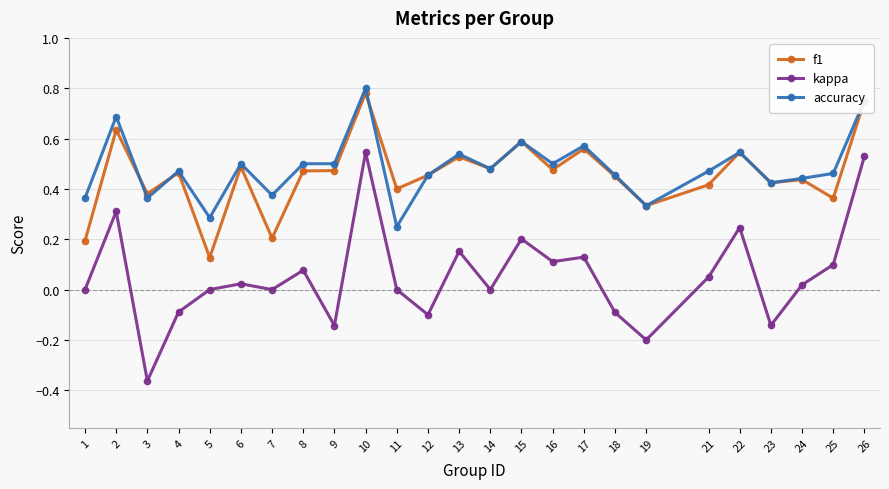

What is the total value across all series at 26?

2.0